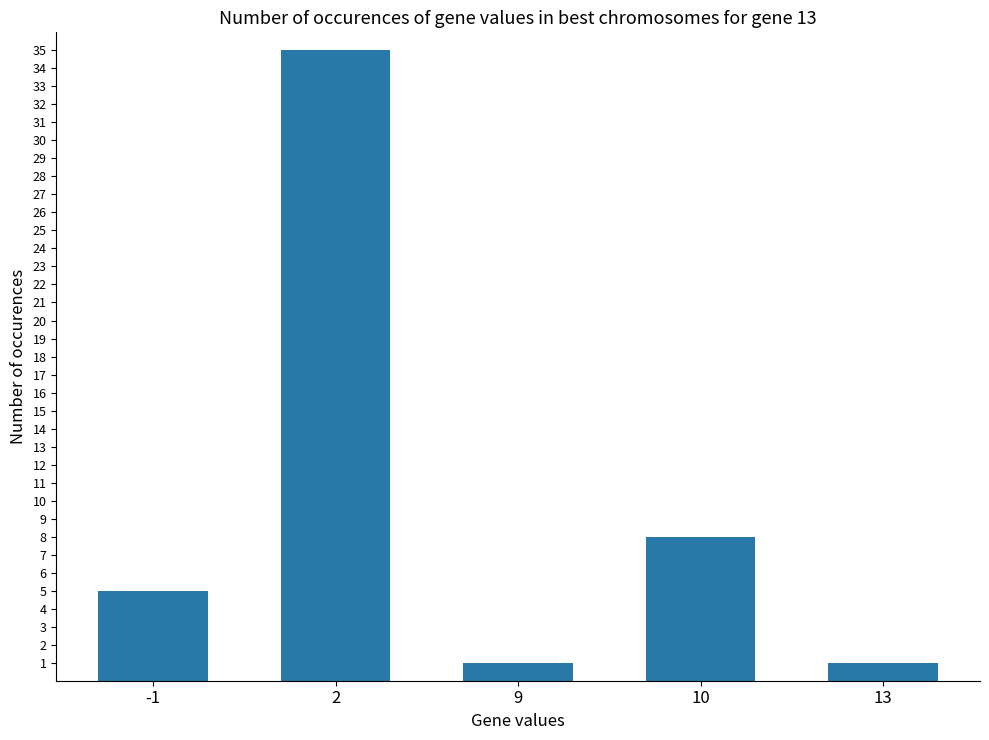

At which category does the chart reach its peak across all series?

2